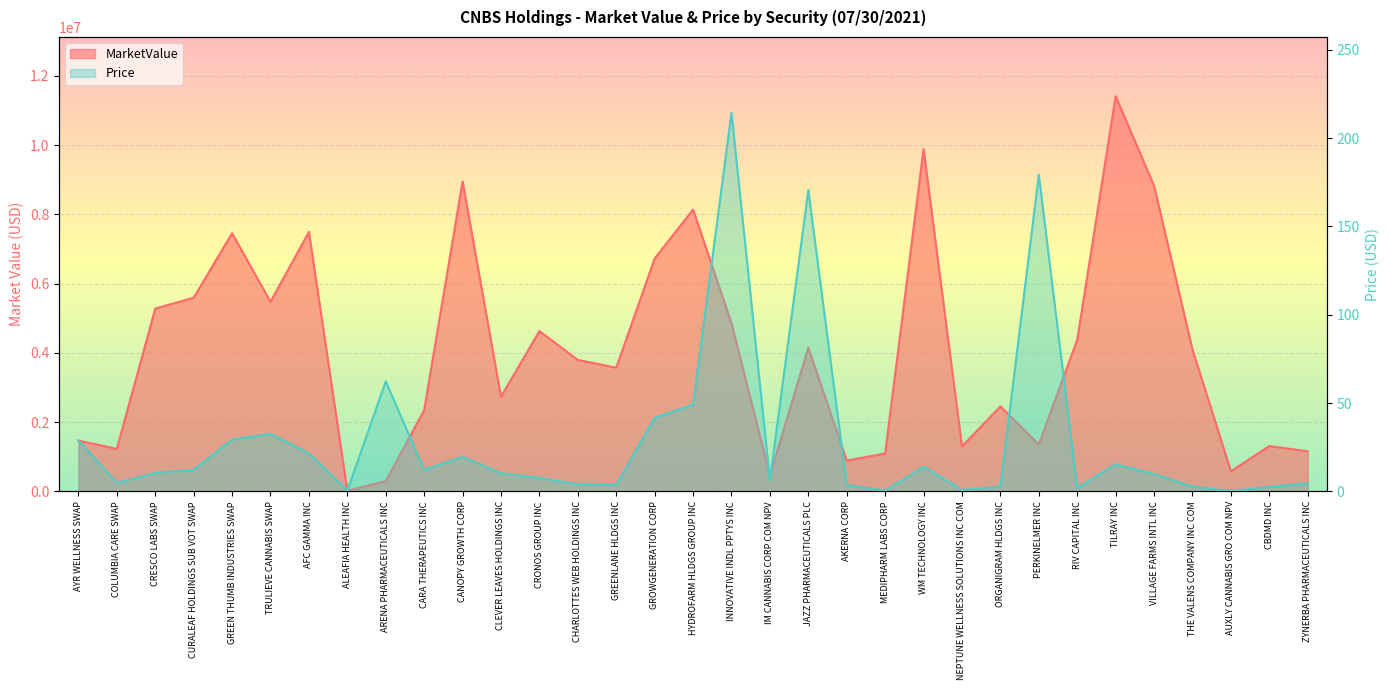

Count the number of categories in the chart.

33